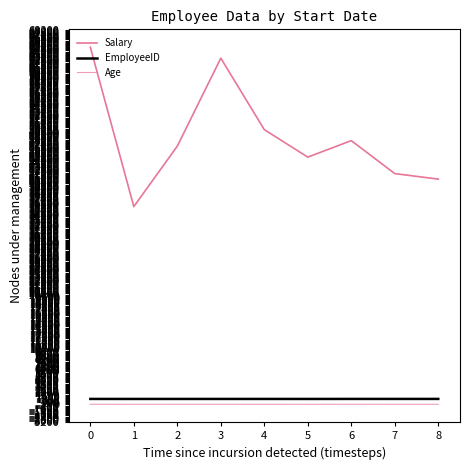

How many lines are shown in the chart?

3